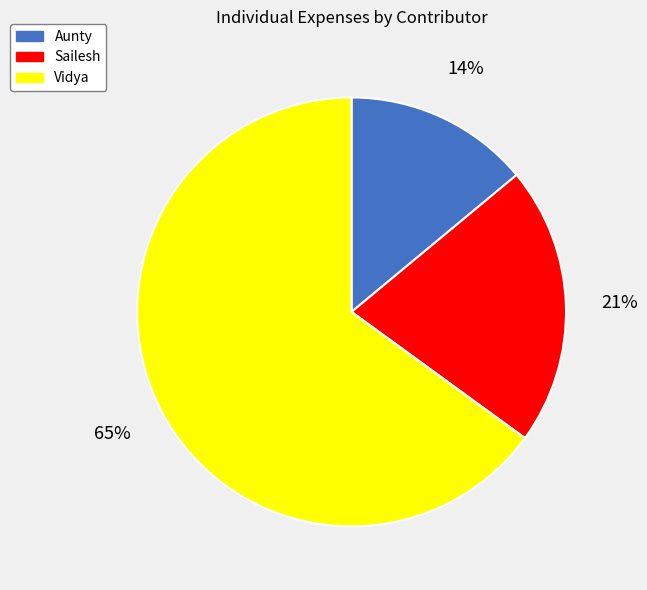

Between Aunty and Vidya, which is larger?

Vidya